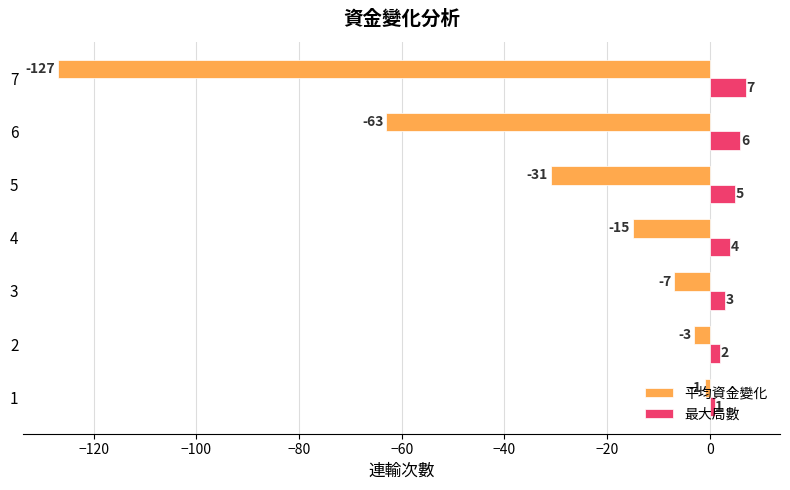

Rank the series by their maximum value, from lowest to highest.

平均資金變化, 最大局數